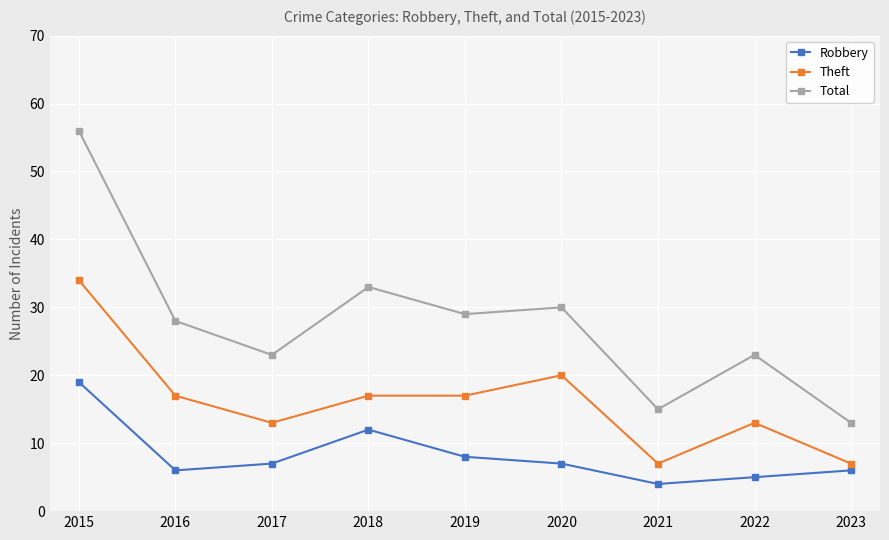

The value of Theft at 2023 is 2. True or false?

False